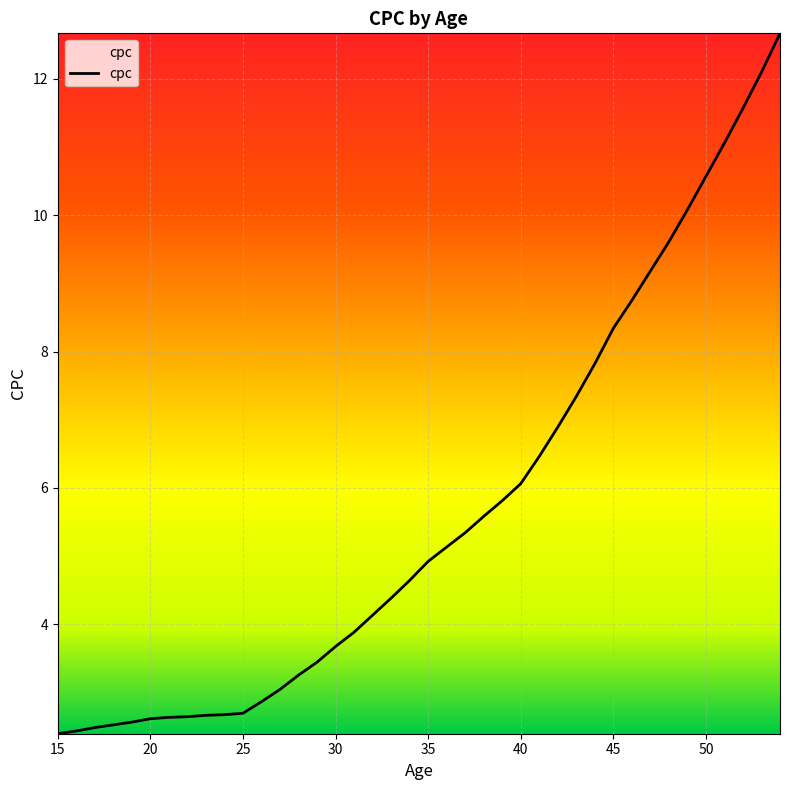

What is the maximum value shown in the chart?

12.7